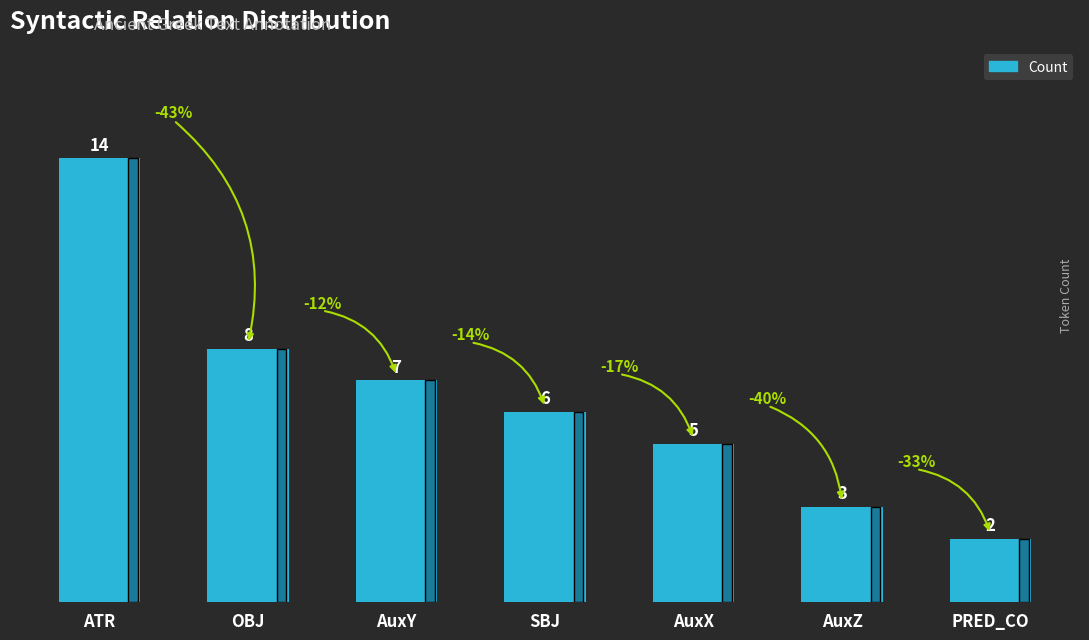

Where does the data first go above 6?

ATR